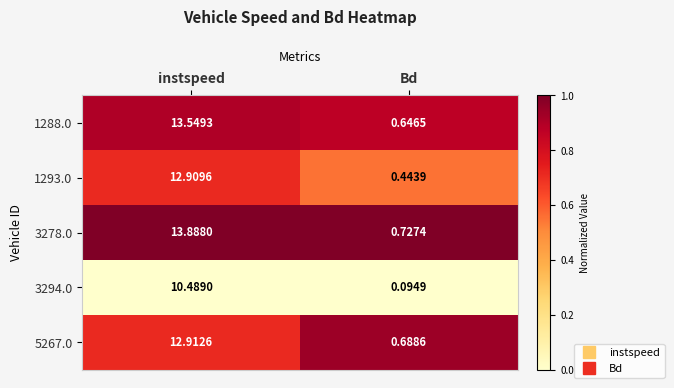

Which series has the widest spread of values?

3278.0